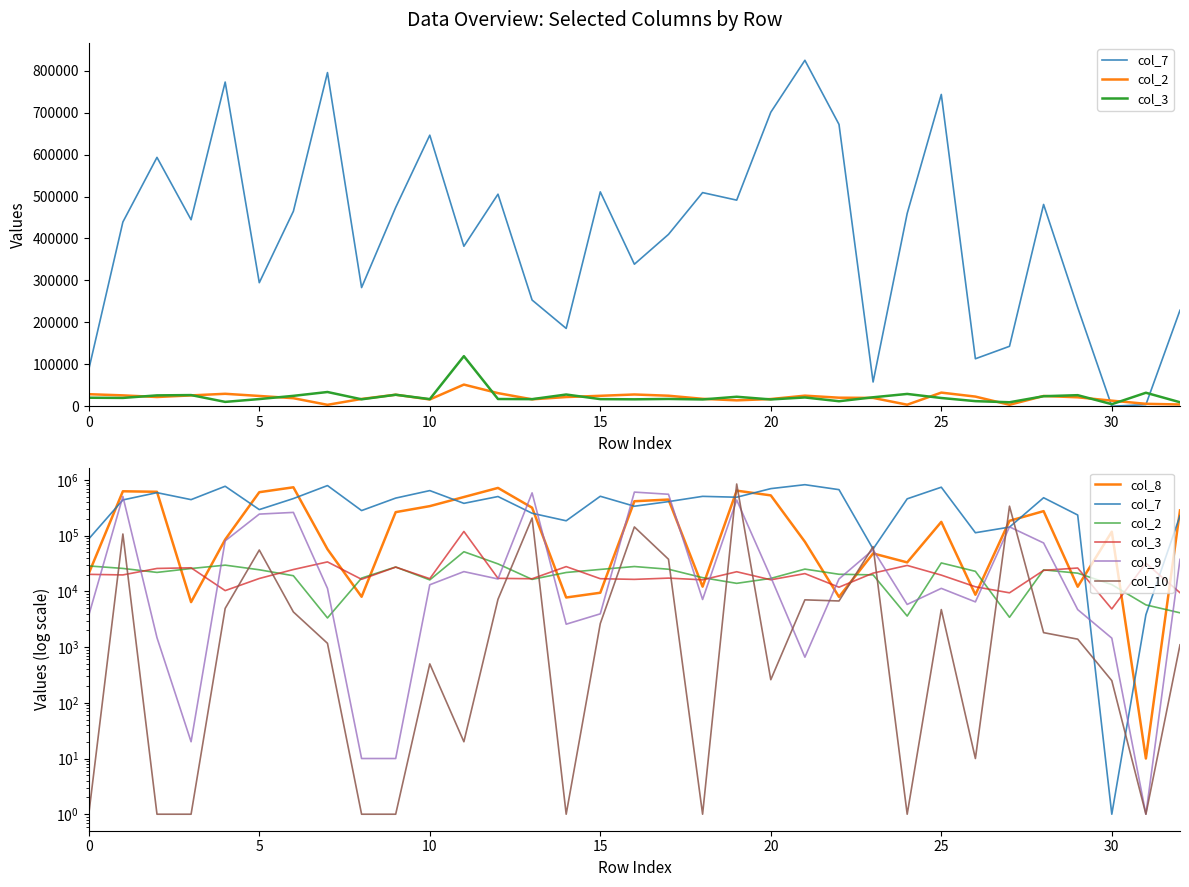

List the series in order of their peak value, lowest first.

col_2, col_3, col_9, col_8, col_7, col_10